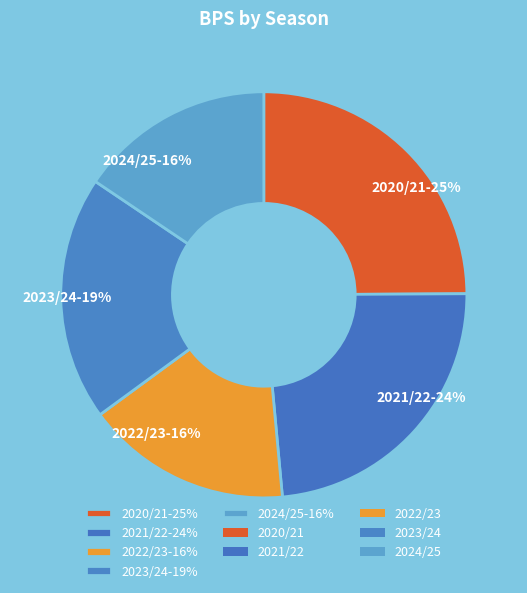

Which slice is the largest?

2020/21